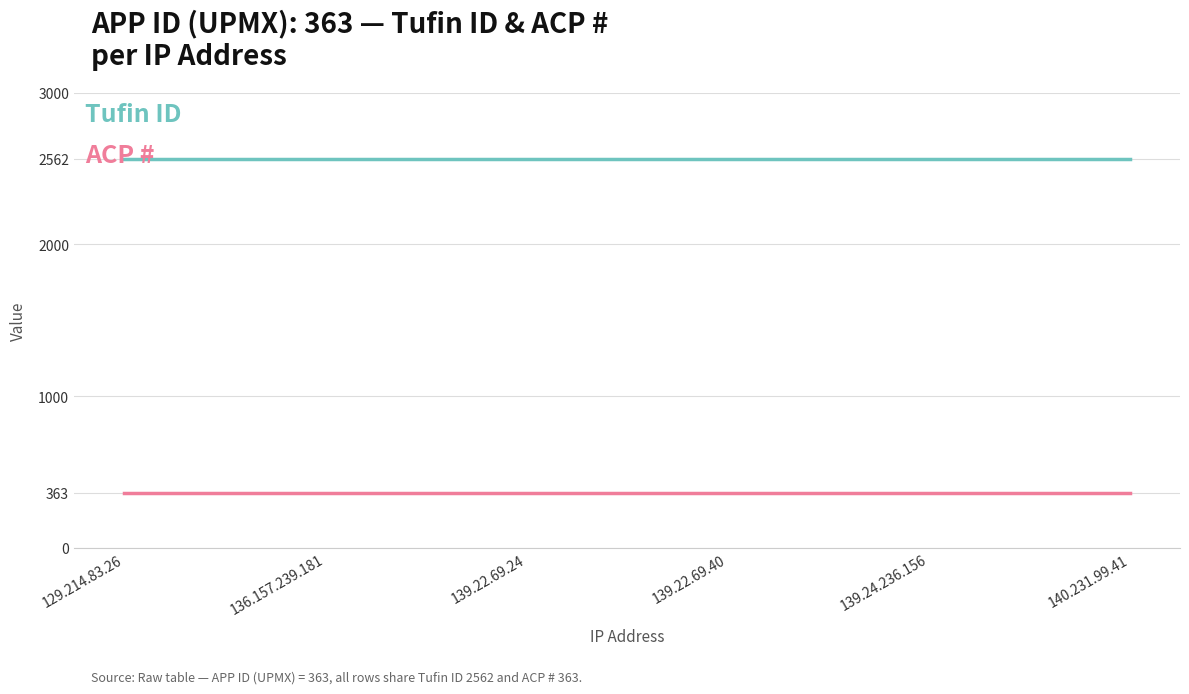

What is the spread (max minus min) of values at 129.214.83.26?

2199